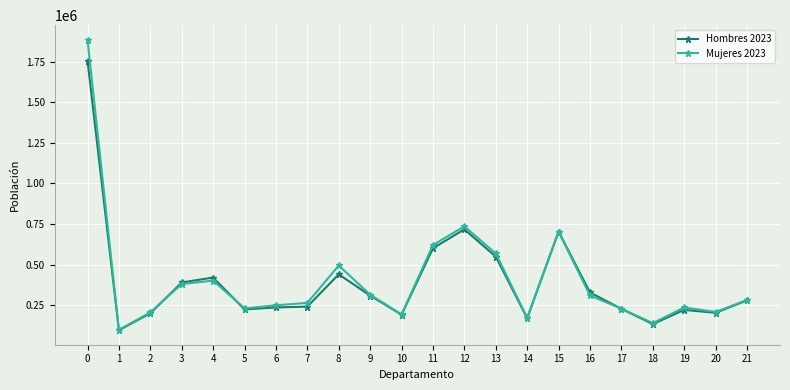

What is the difference between the maximum and second lowest values in the Hombres 2023 series?

1620423